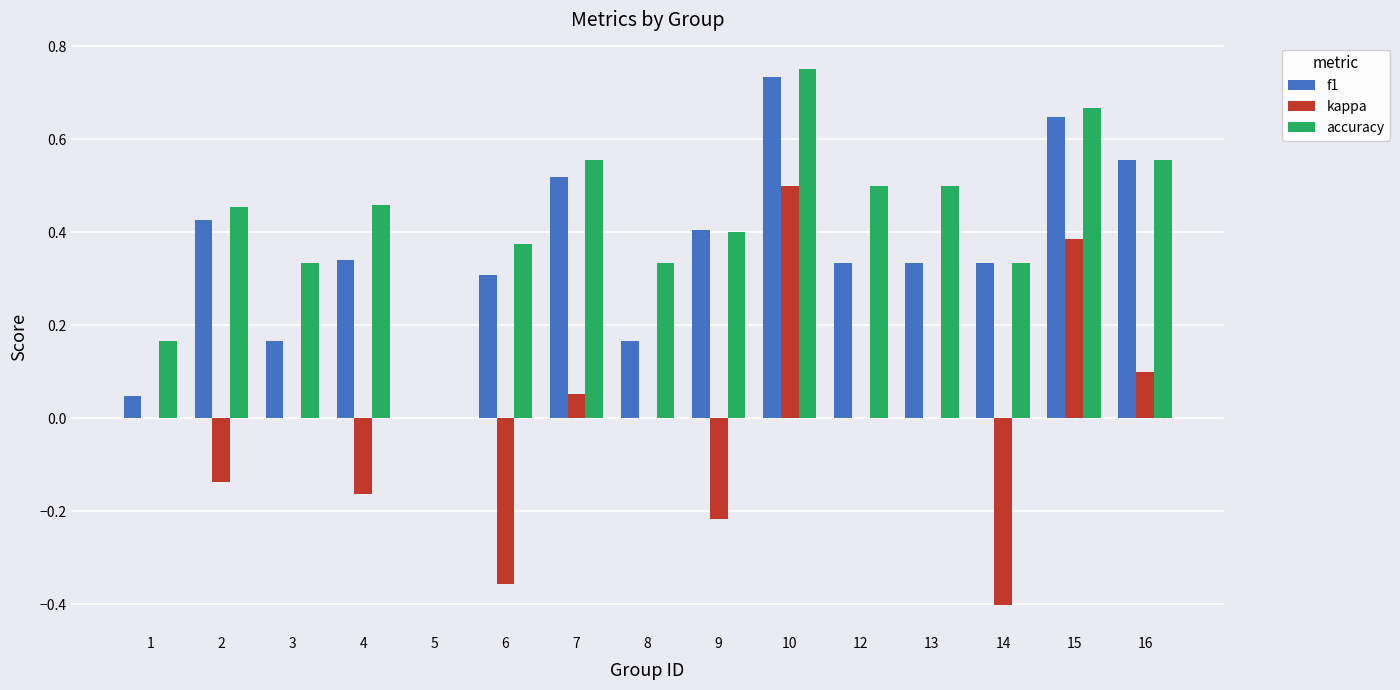

Which category has the highest value in the accuracy series?

10